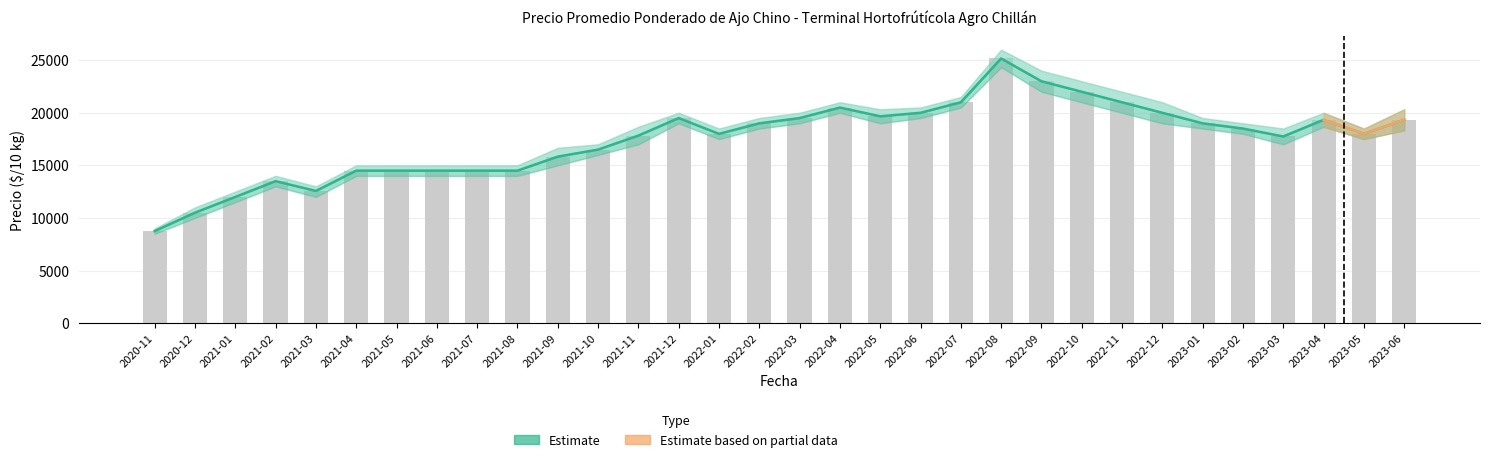

How many groups of bars are there?

32